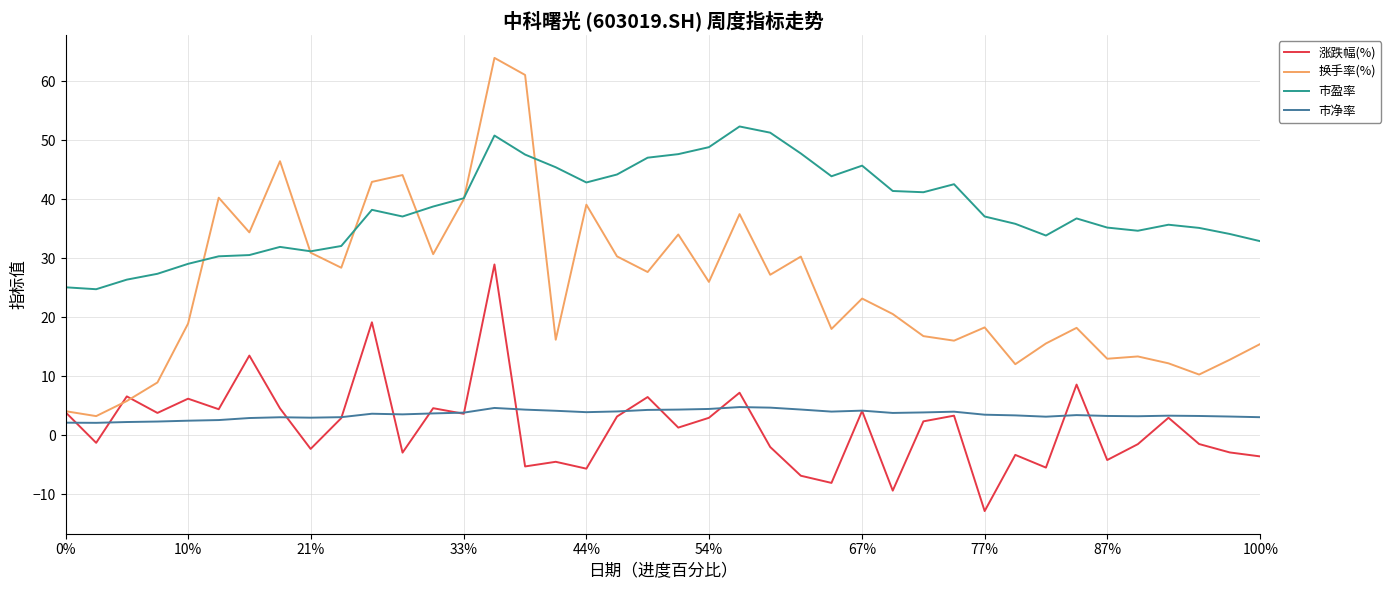

What is the minimum value shown in the chart?

-12.9